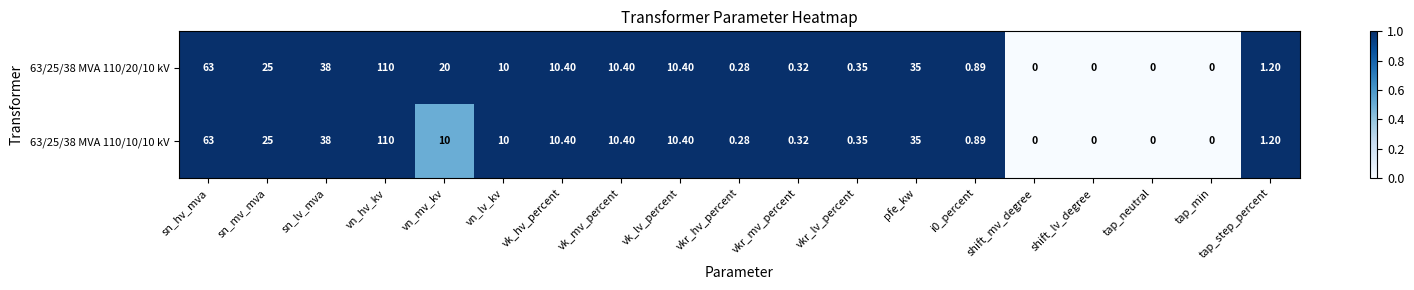

Count the number of categories in the chart.

19